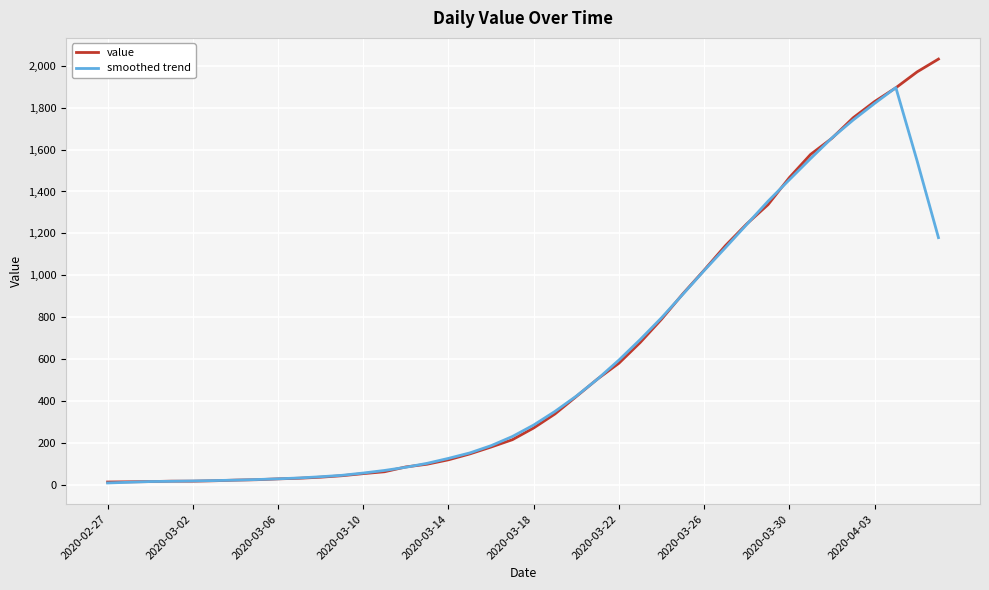

What is the highest value of the smoothed trend series?

1895.8